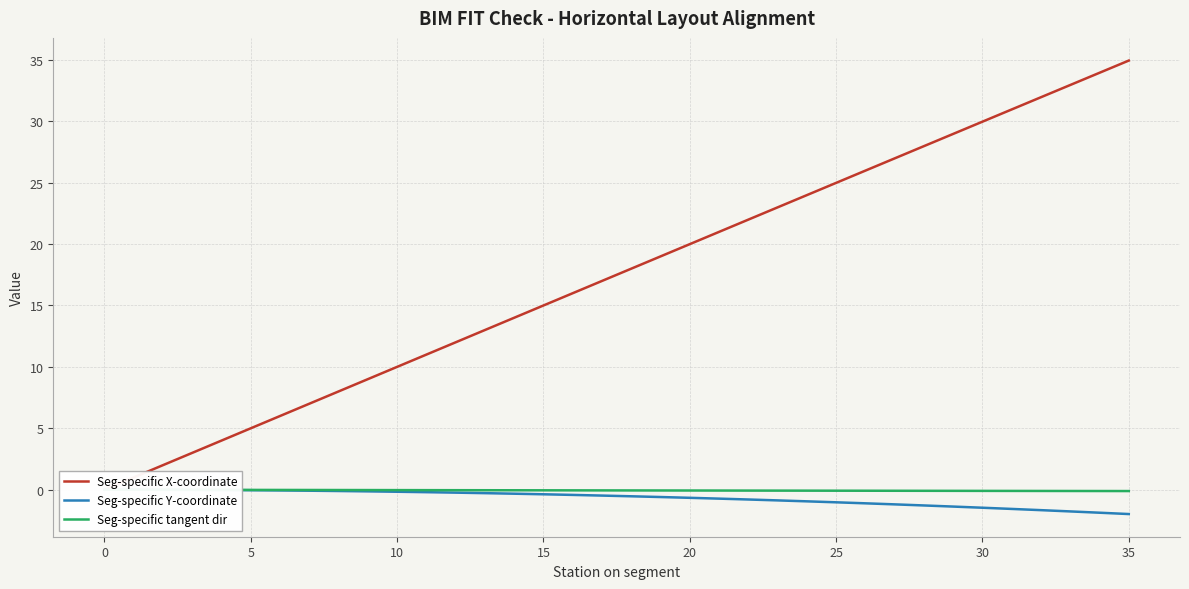

How many intersections are there between Seg-specific Y-coordinate and Seg-specific tangent dir?

1